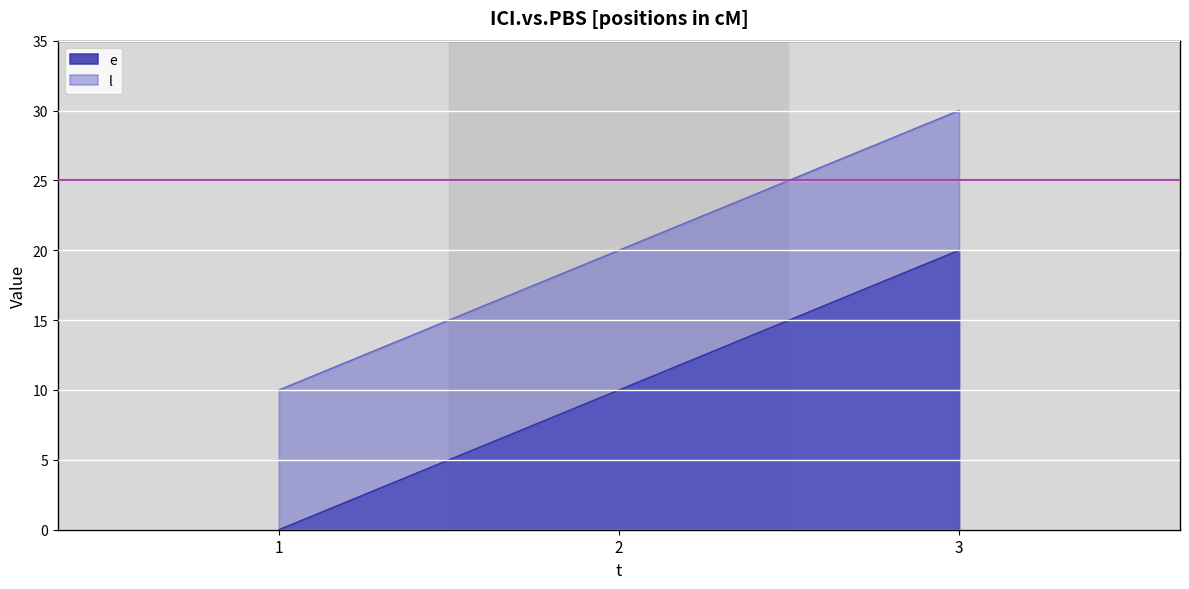

Reading left to right, what are all the values shown in this chart?

e: 1=0	2=10	3=20
l: 1=10	2=20	3=30